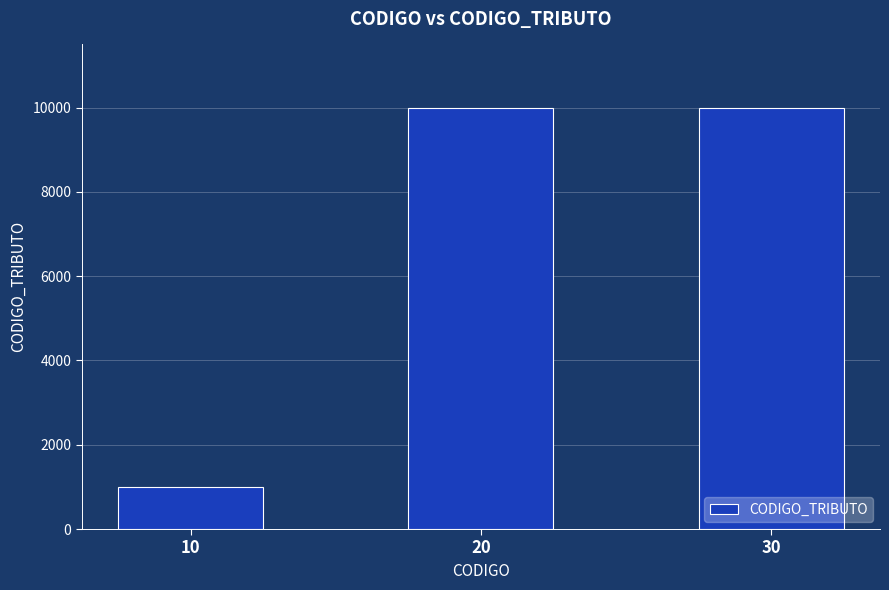

What is the approximate value at 10, to the nearest 100?

1000